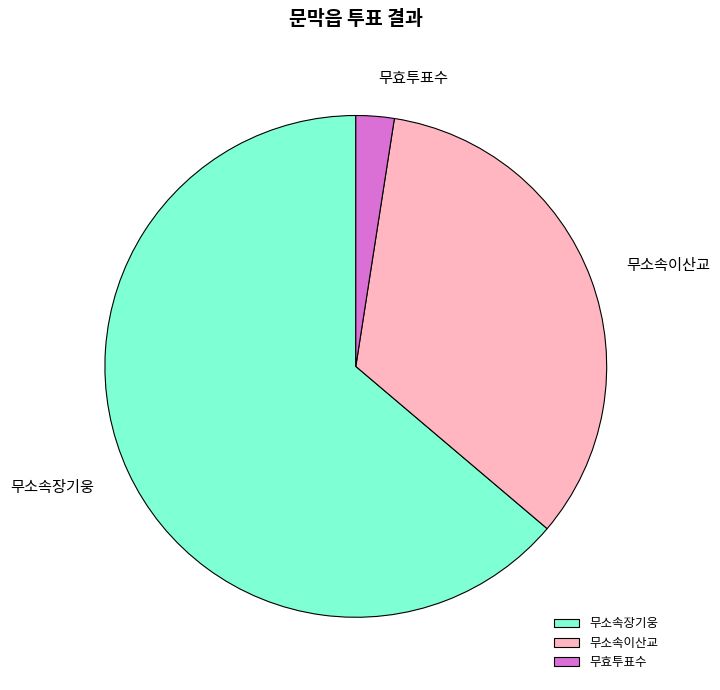

How many segments does this pie chart have?

3